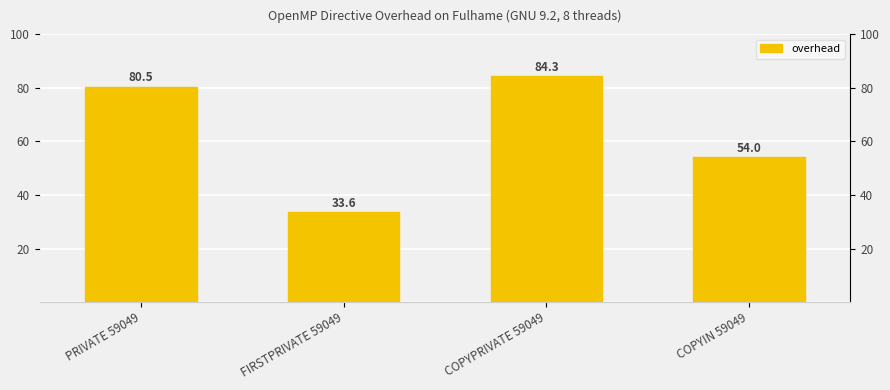

How many distinct data groups are displayed?

1